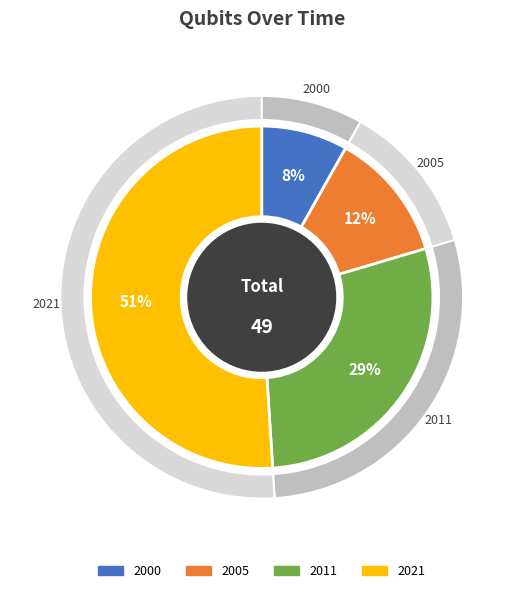

Approximately how many times larger is the value at 2011 compared to 2021?

0.6